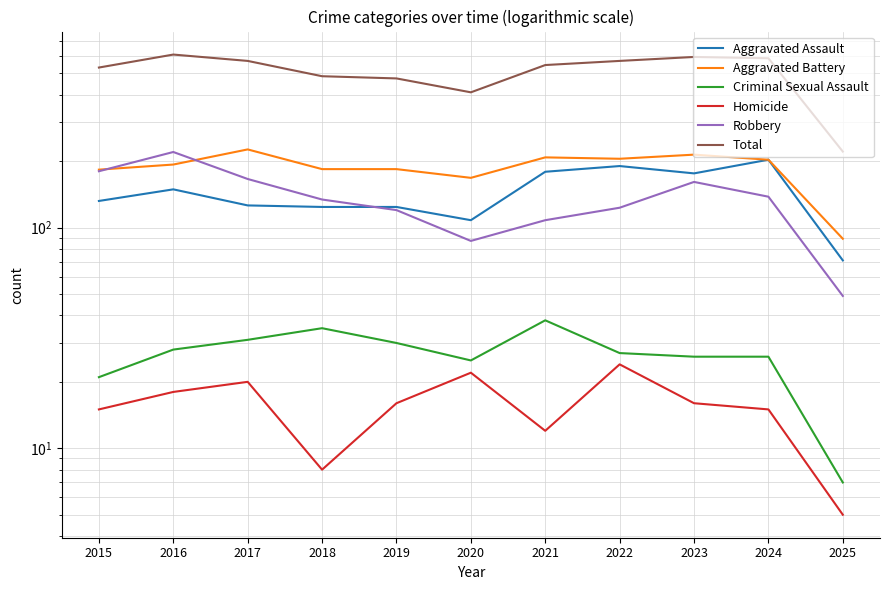

What is the minimum value shown in the chart?

5